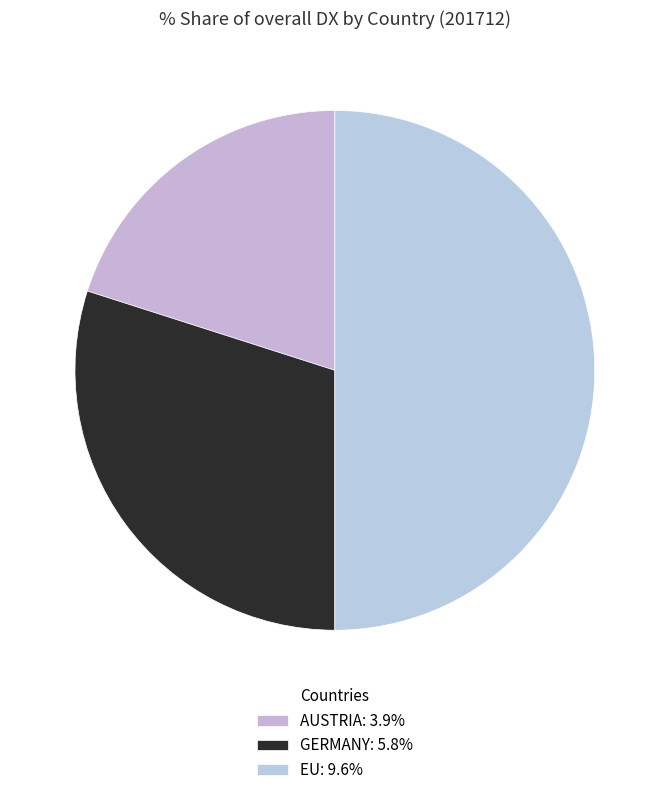

To the nearest percent, what is the combined percentage of AUSTRIA and GERMANY?

50%